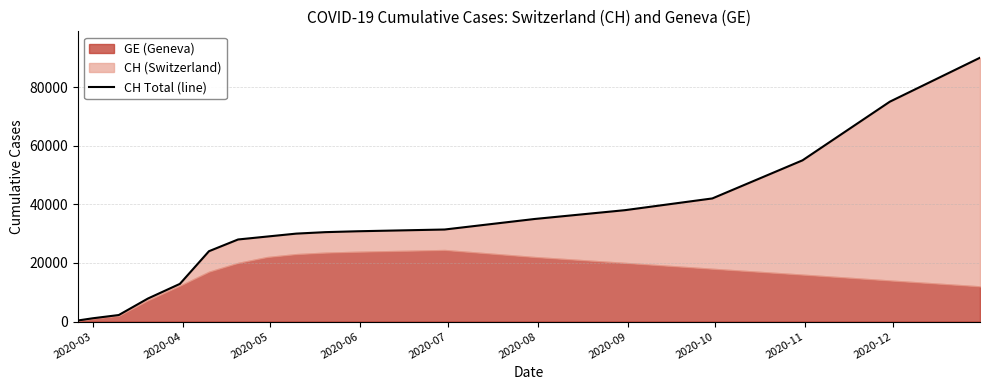

Reading right to left, list all the values displayed in this chart.

90000	75000	55000	42000	38000	35000	31400	31200	31000	30800	30500	30000	29000	28000	24000	12852	7847	2226	1113	375